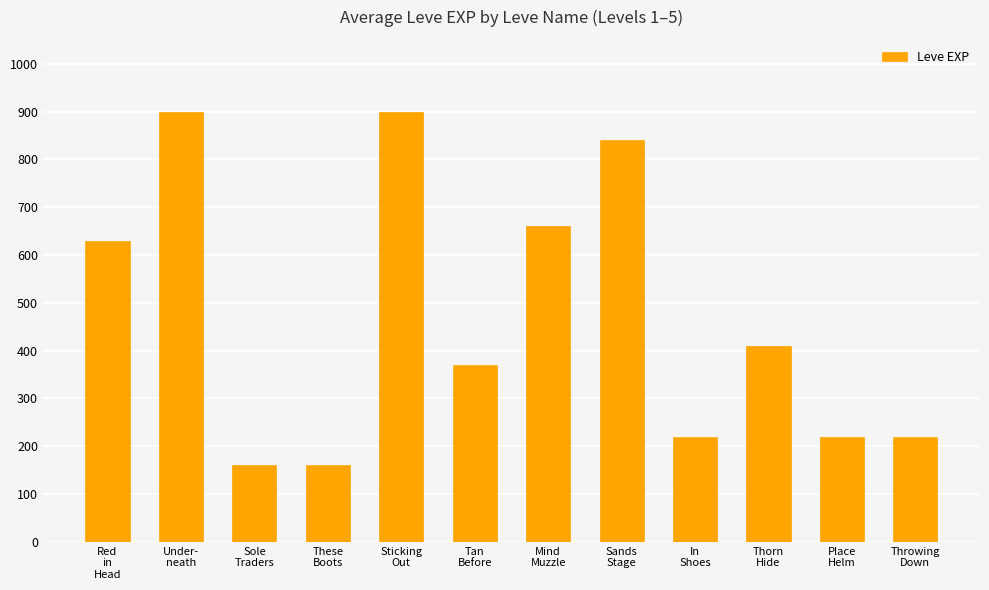

Reading left to right, extract all data points from this chart.

630	900	160	160	900	370	660	840	220	410	220	220